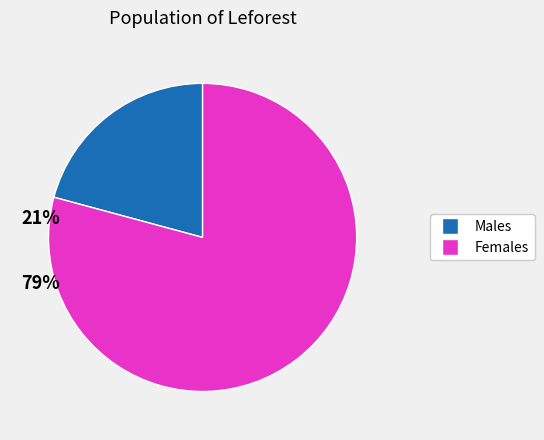

Is there a majority slice in this chart?

Yes